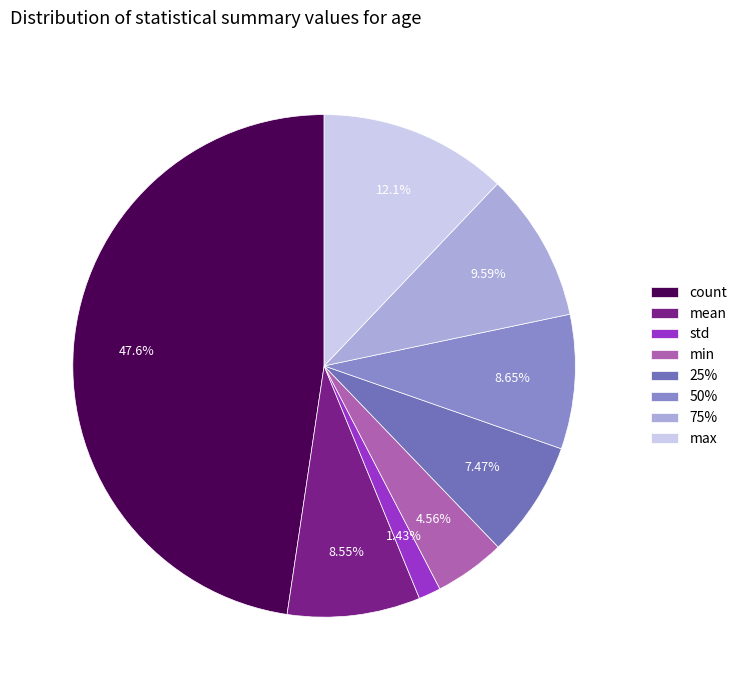

Is there a majority slice in this chart?

No